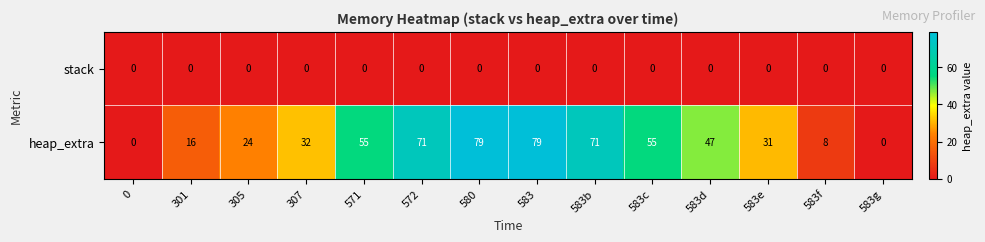

What is the average value of the heap_extra series?

41